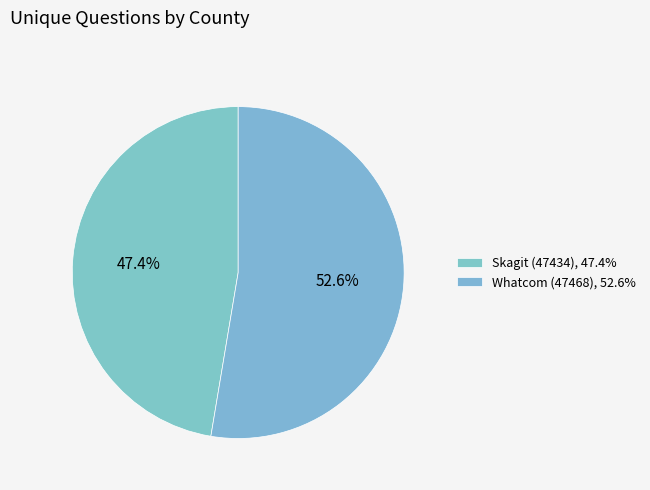

Does Skagit (47434) represent more than half of the total?

No